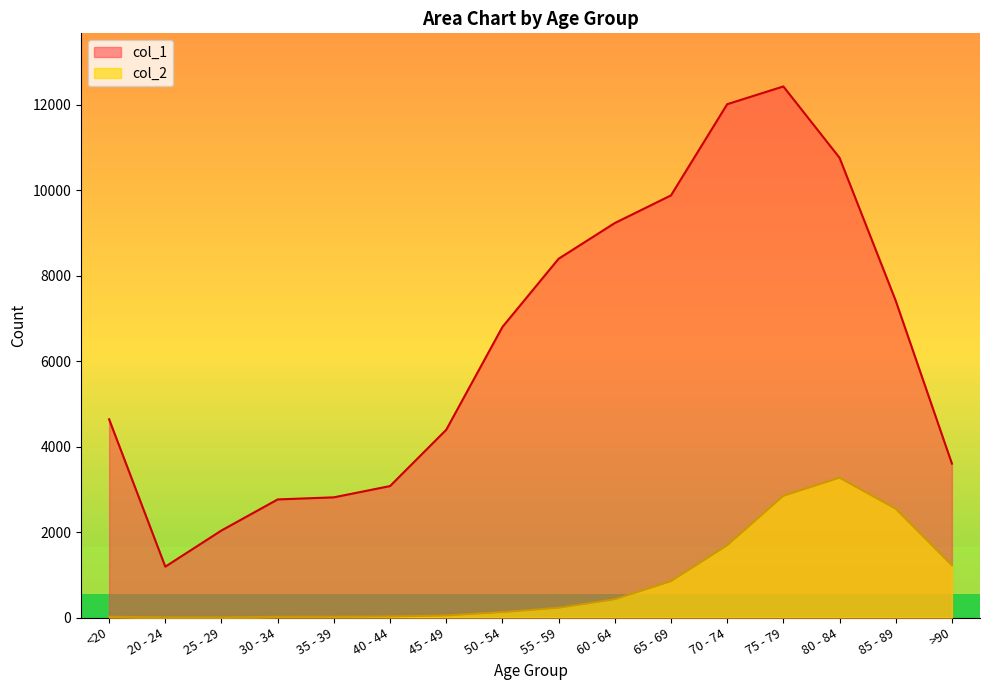

At which label is col_2 closest to 1638?

70 - 74